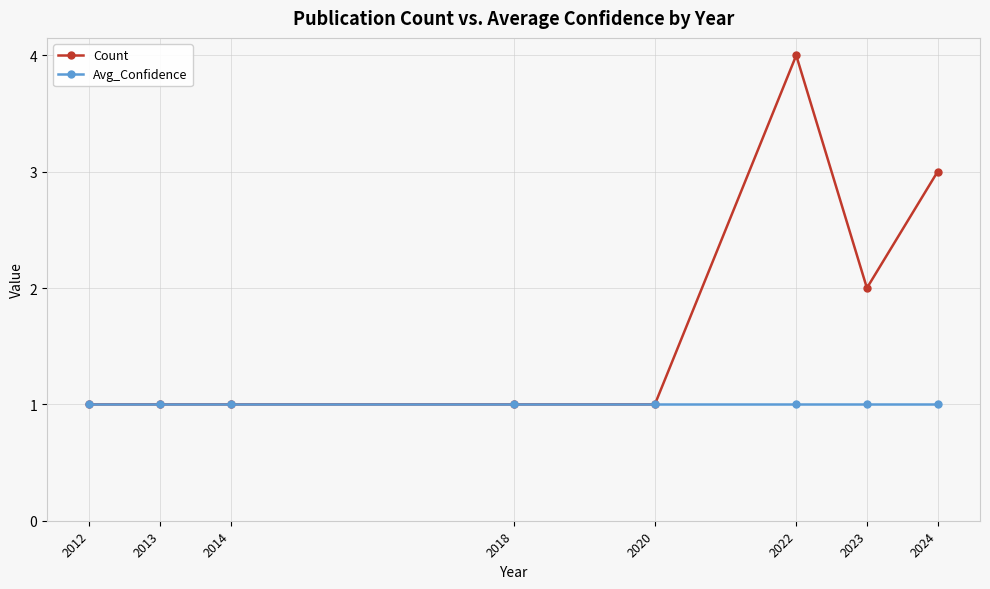

Between 2020 and 2022, which series saw the biggest shift?

Count